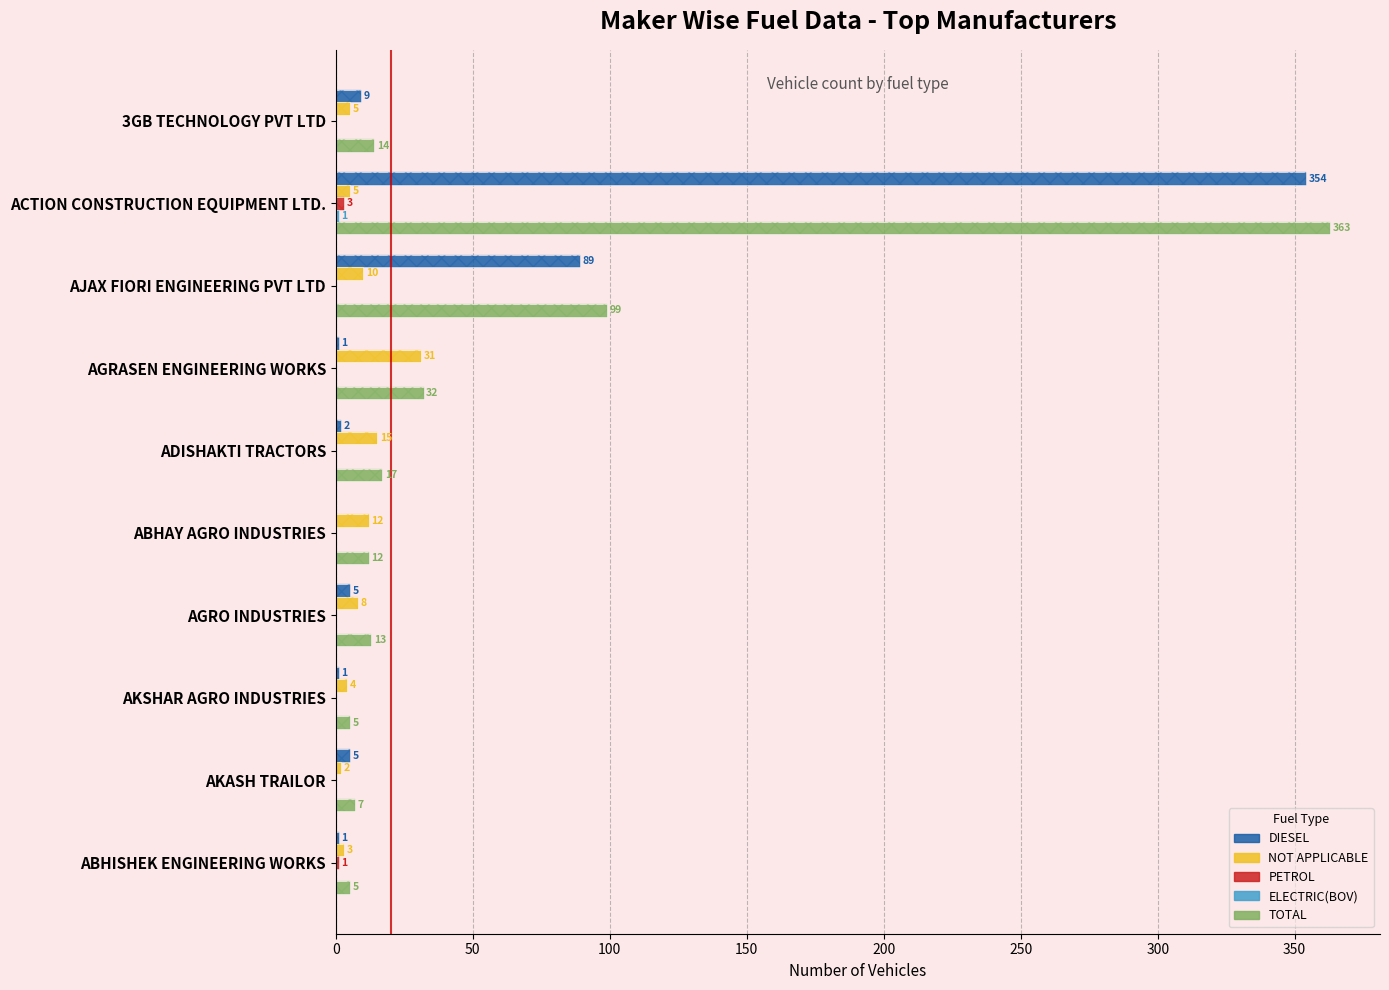

What is the sum of all NOT APPLICABLE values?

95